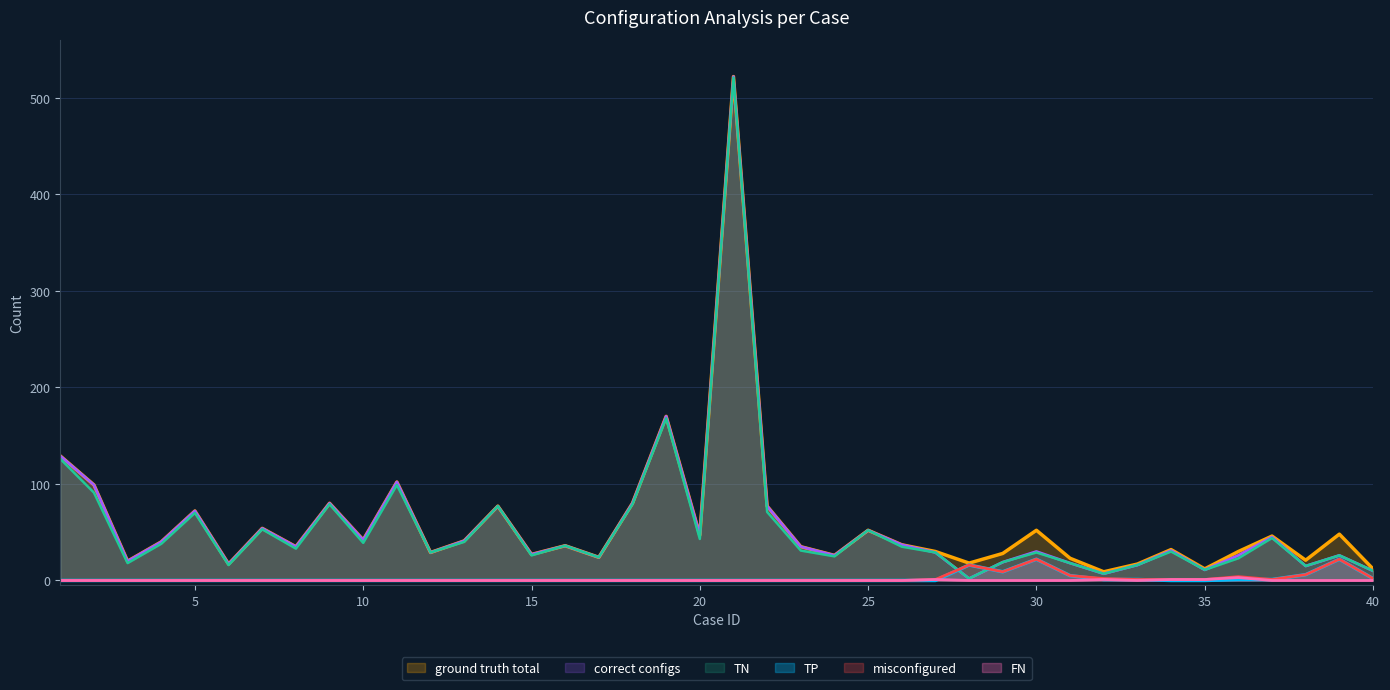

What is the value of the TN point at the 5th from the left?

70